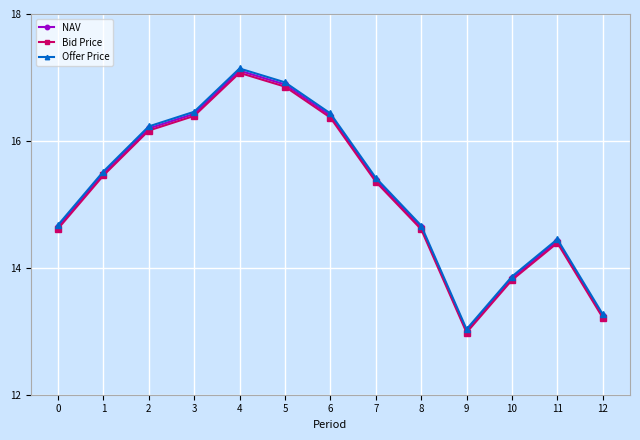

At which category is the sum across all series the highest?

4